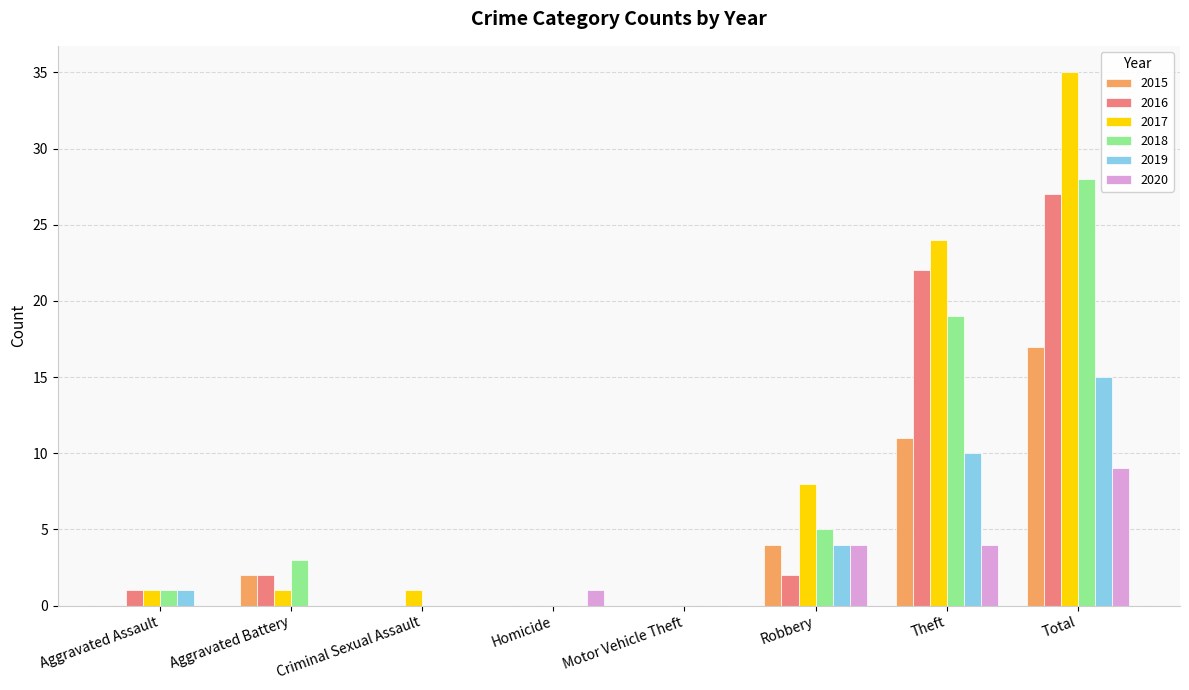

What is the total value across all series at Robbery?

27